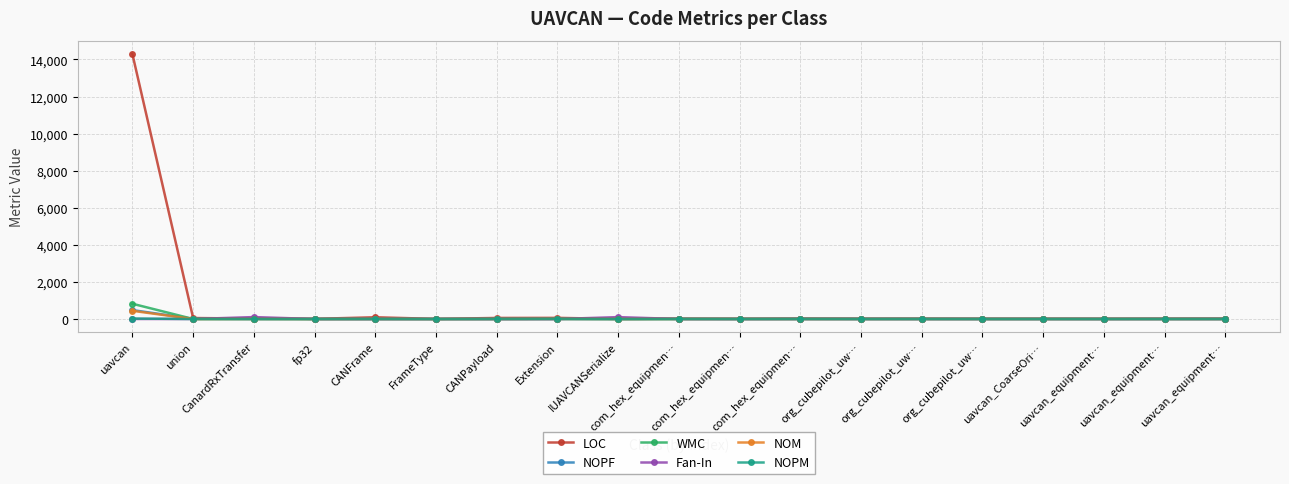

True or false: WMC and LOC cross at least once.

False